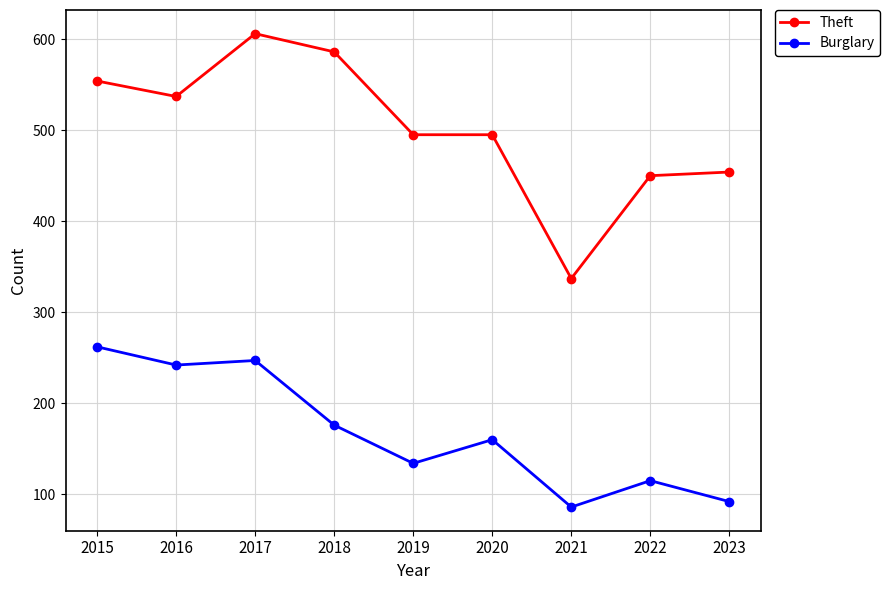

At which label does Theft reach its minimum?

2021